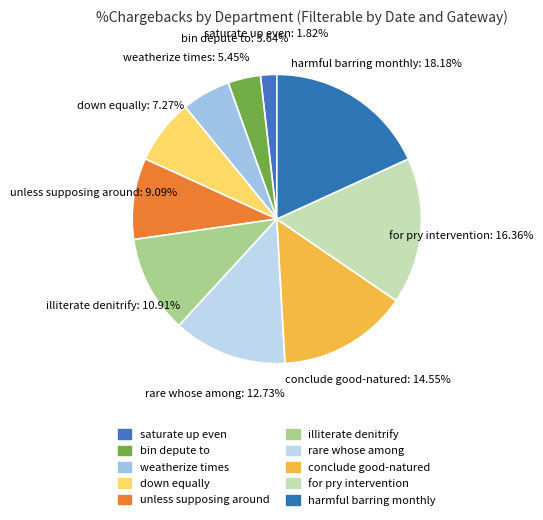

Count the number of slices in the pie.

10